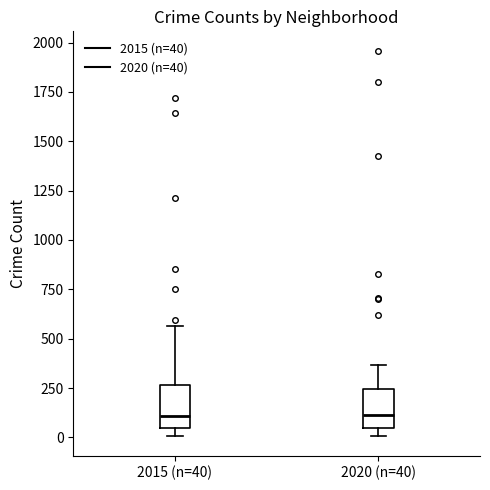

Reading left to right, read every box against the y-axis: the position of its median line, the range the box covers, and the ends of its whiskers. The values are not printed on the chart, so give them approximately, as read against the axis.

2015 (n=40): median 100, box 50 to 250, whiskers 0 to 550
2020 (n=40): median 100, box 50 to 250, whiskers 0 to 350